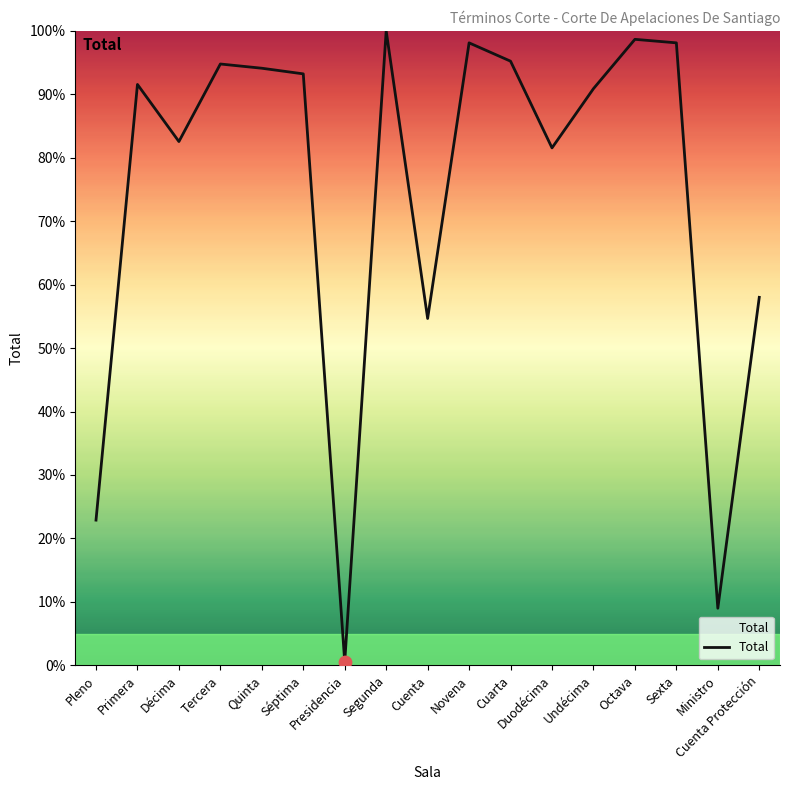

What is the ratio of the value at Cuenta Protección to the value at Duodécima?

0.7